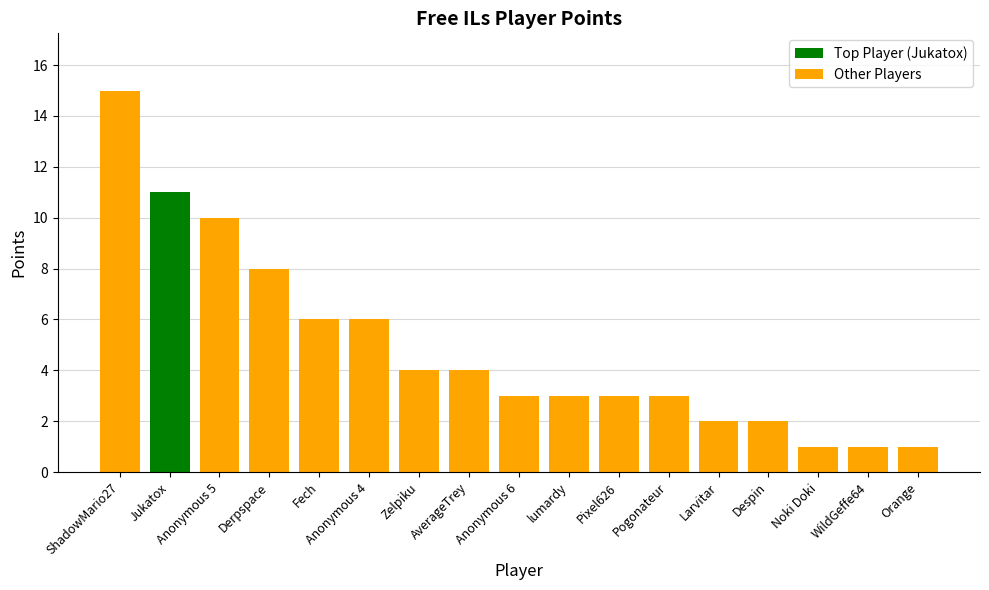

What is the minimum value shown in the chart?

1